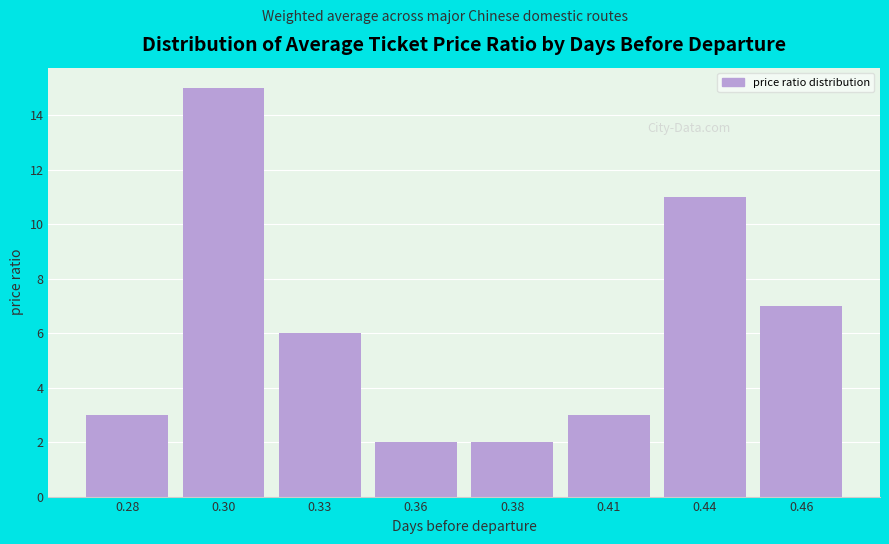

Reading left to right, extract all data points from this chart.

0.28=3	0.30=15	0.33=6	0.36=2	0.38=2	0.41=3	0.44=11	0.46=7